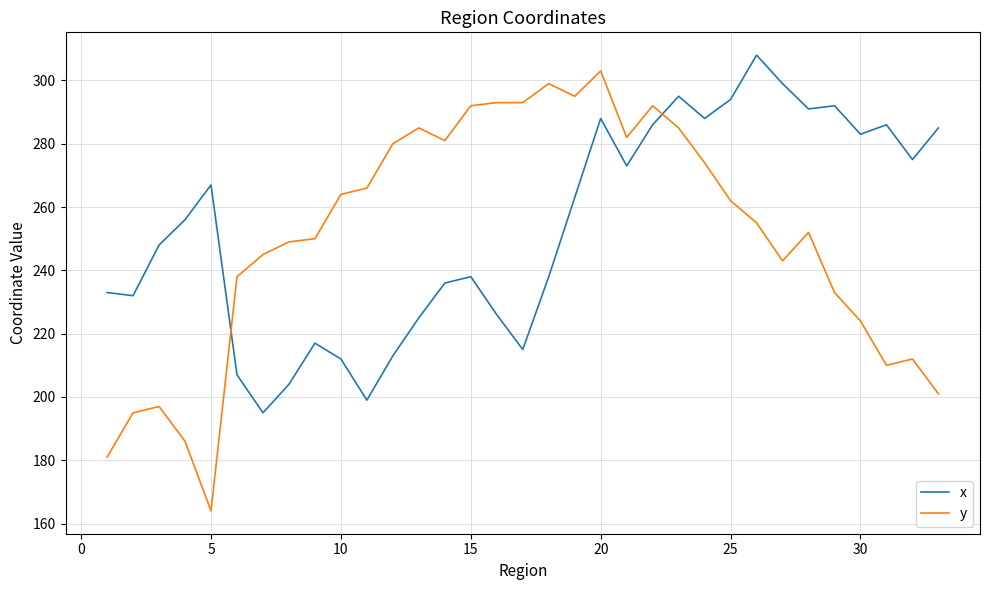

What is the minimum value shown in the chart?

164